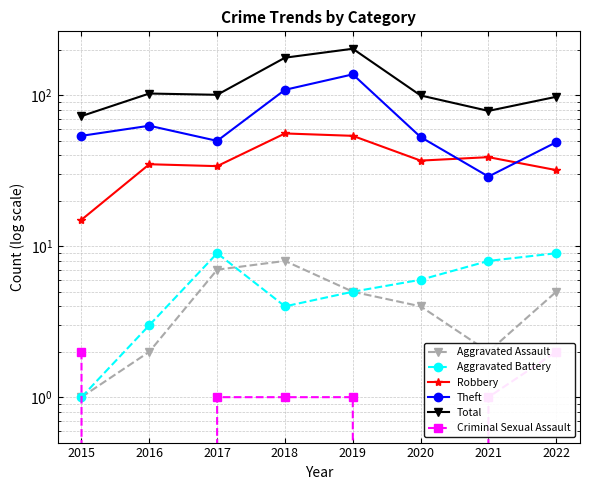

Where is the first local maximum for Aggravated Battery?

2017